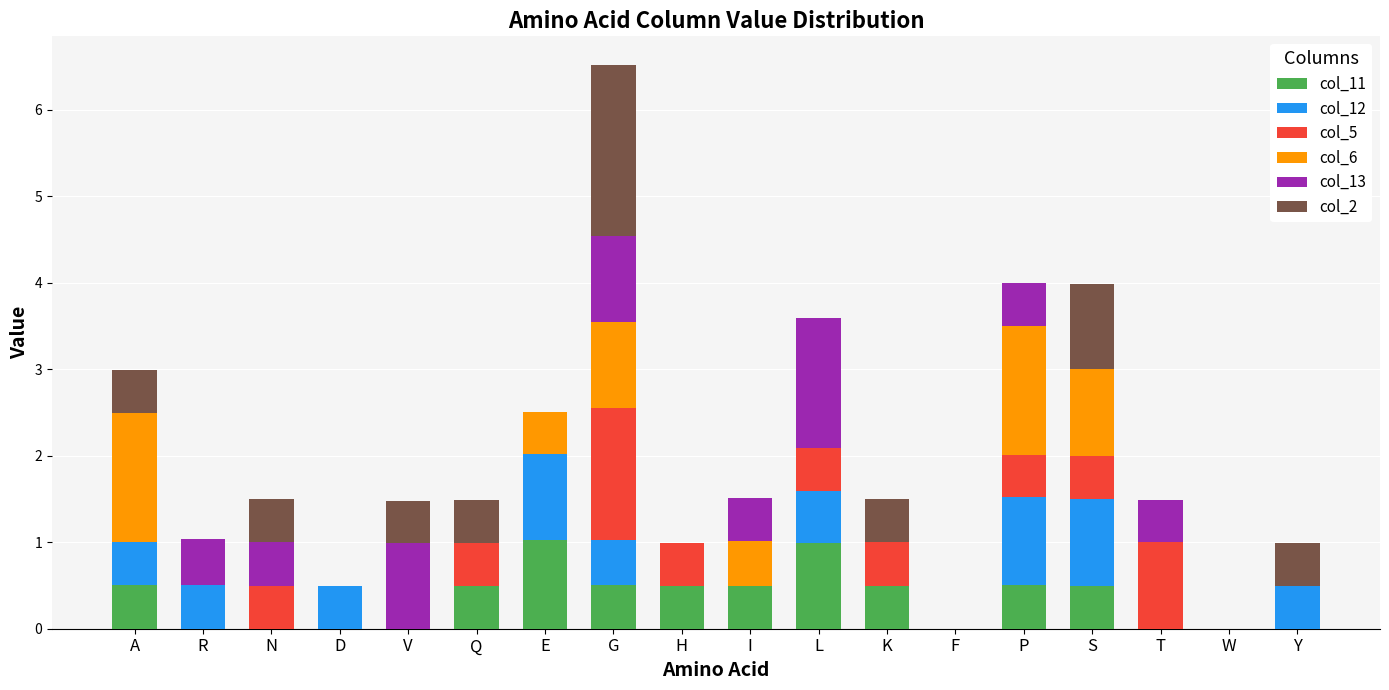

The value of col_11 at S is 0.8. True or false?

False